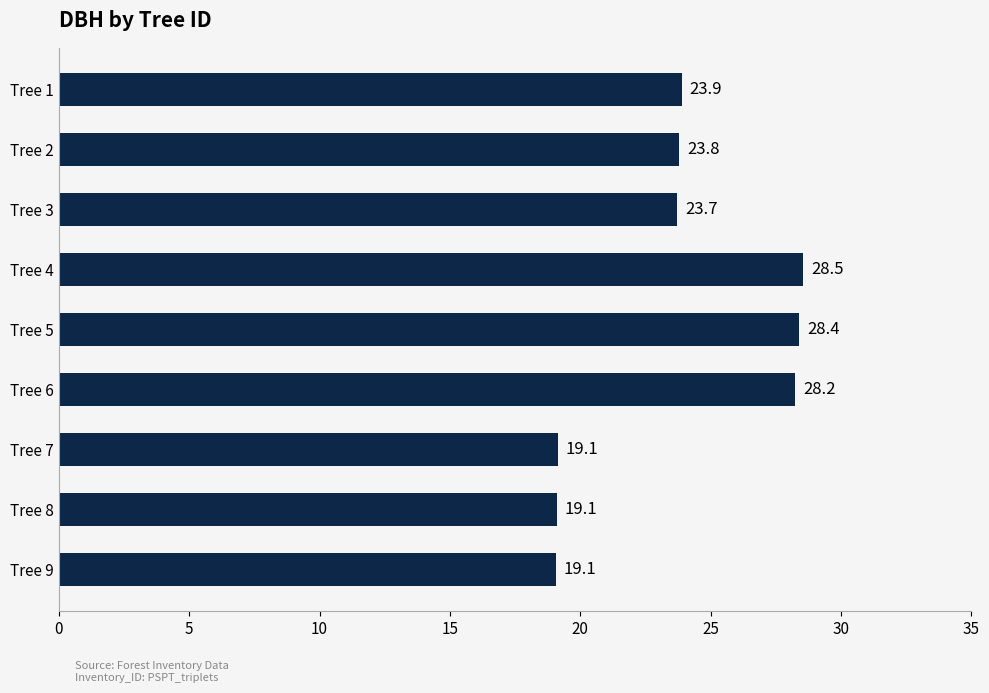

What is the value of the 8th bar from the top?

19.1